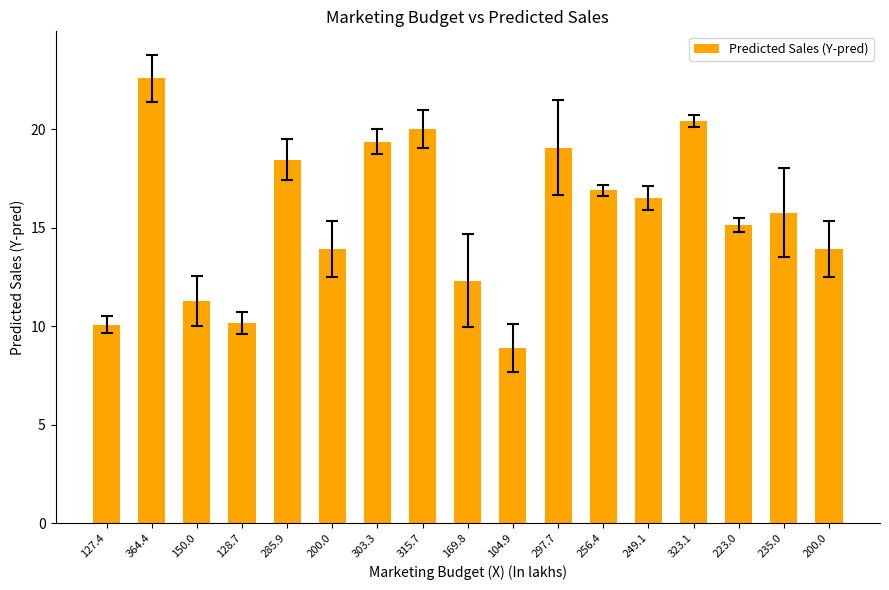

Does the chart contain any negative values?

No